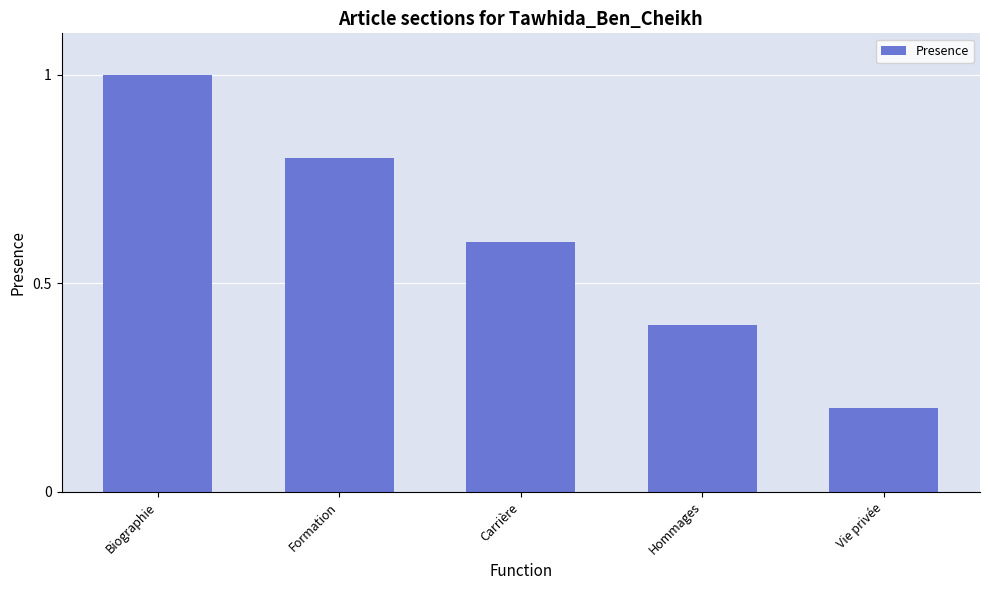

Rank the categories by value from highest to lowest.

Biographie, Formation, Carrière, Hommages, Vie privée